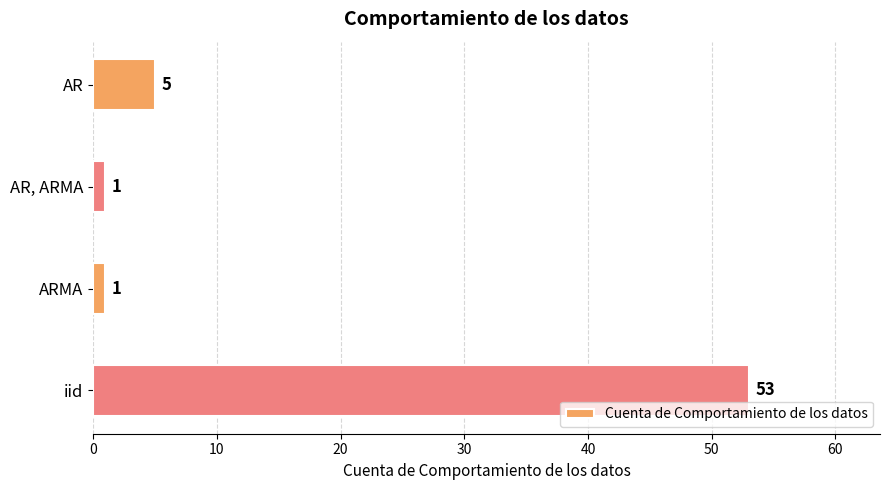

What is the value of the 1st bar from the top?

5